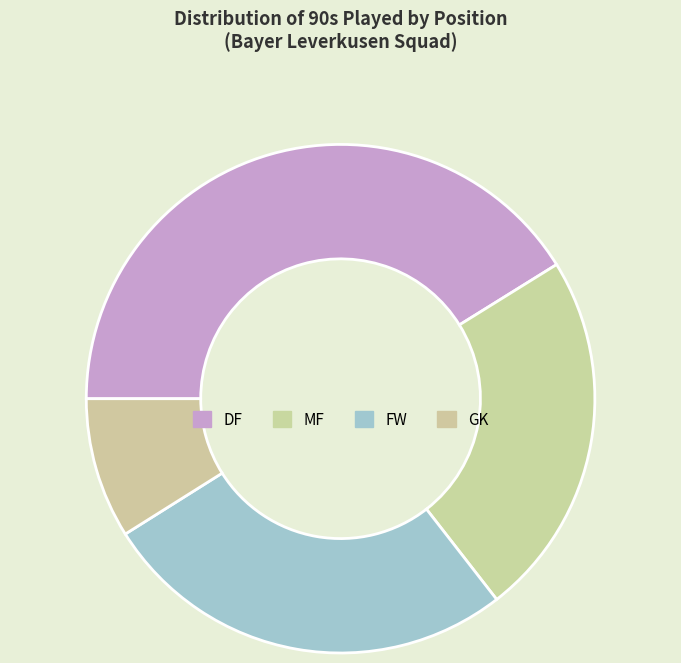

What is the smallest slice in the pie chart?

GK